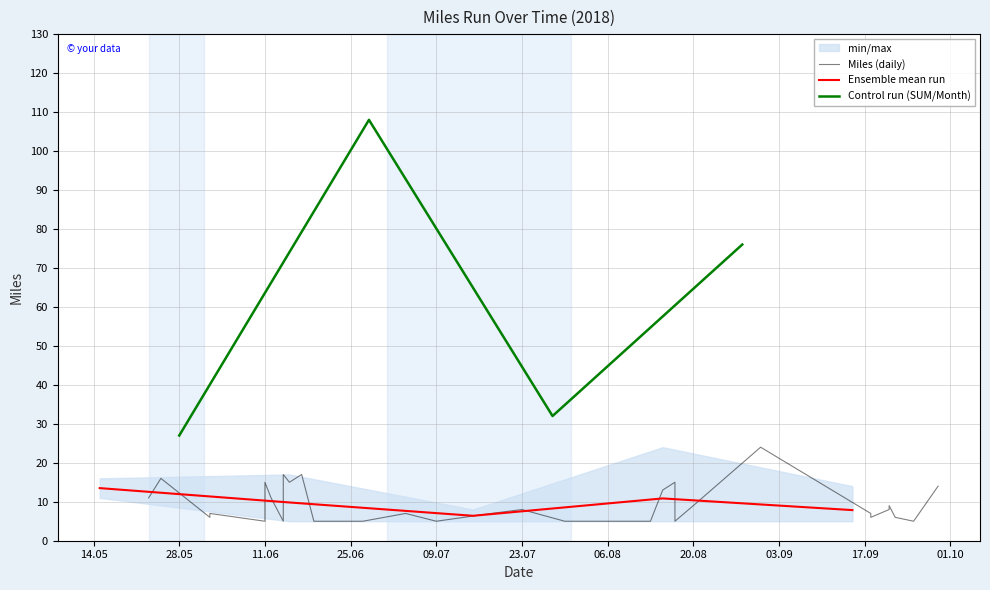

What is the minimum value for Control run (SUM/Month)?

27